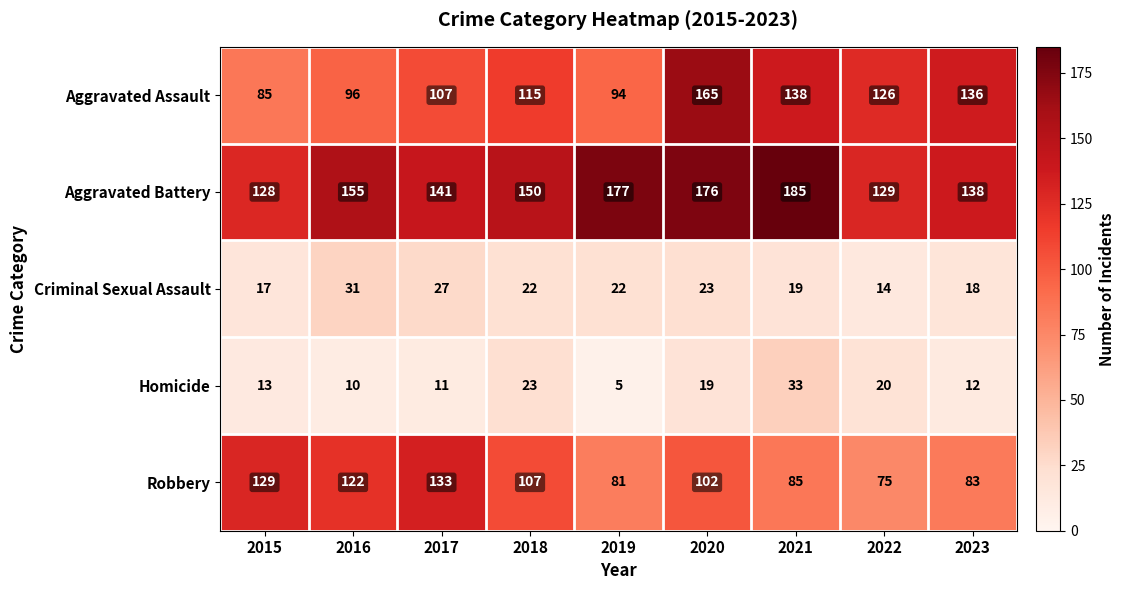

At which category does the chart reach its minimum across all series?

2019